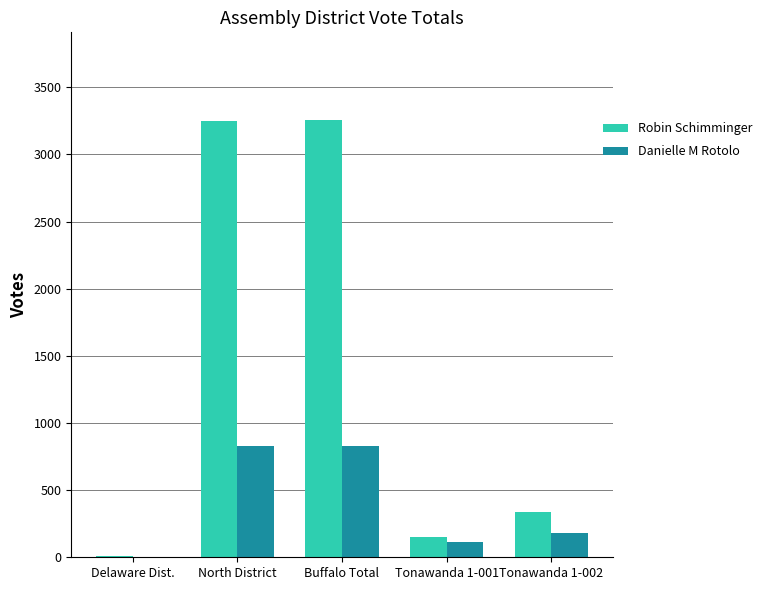

Is the value of Robin Schimminger at Tonawanda 1-002 greater than the value of Danielle M Rotolo at Buffalo Total?

No